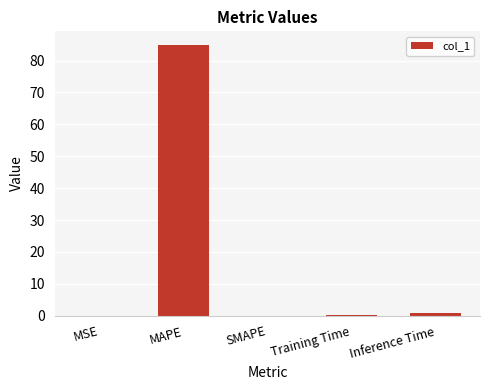

What is the greatest value displayed?

84.9